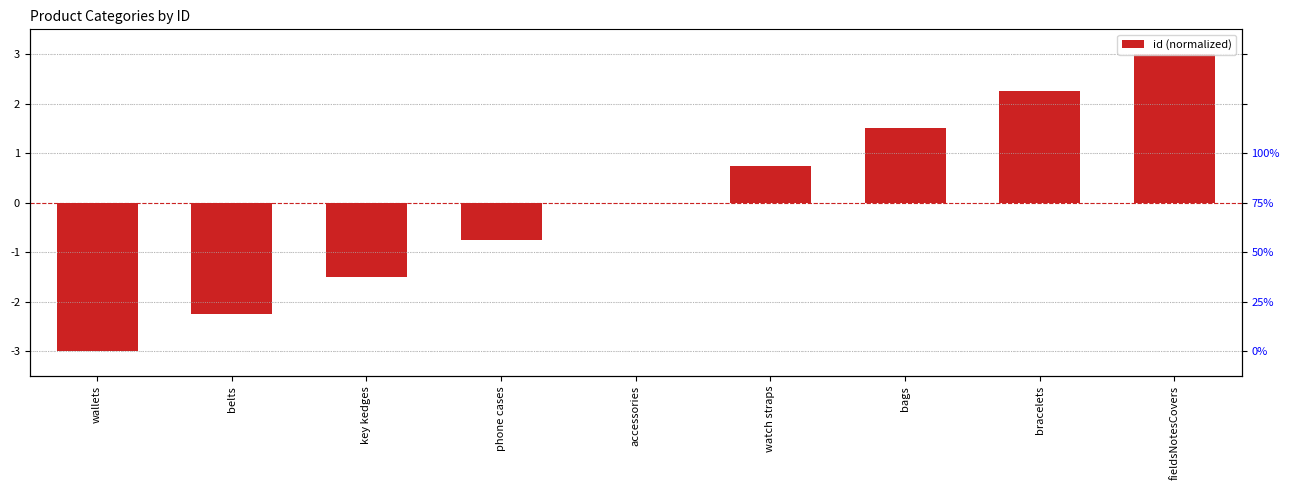

Reading right to left, transcribe all the data shown in this chart.

fieldsNotesCovers=3.0	bracelets=2.2	bags=1.5	watch straps=0.8	accessories=0.0	phone cases=-0.8	key kedges=-1.5	belts=-2.2	wallets=-3.0